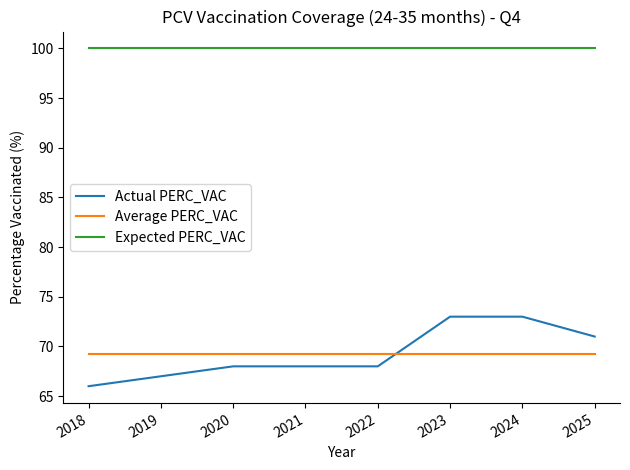

What are all the series names shown in the legend?

Actual PERC_VAC, Average PERC_VAC, Expected PERC_VAC